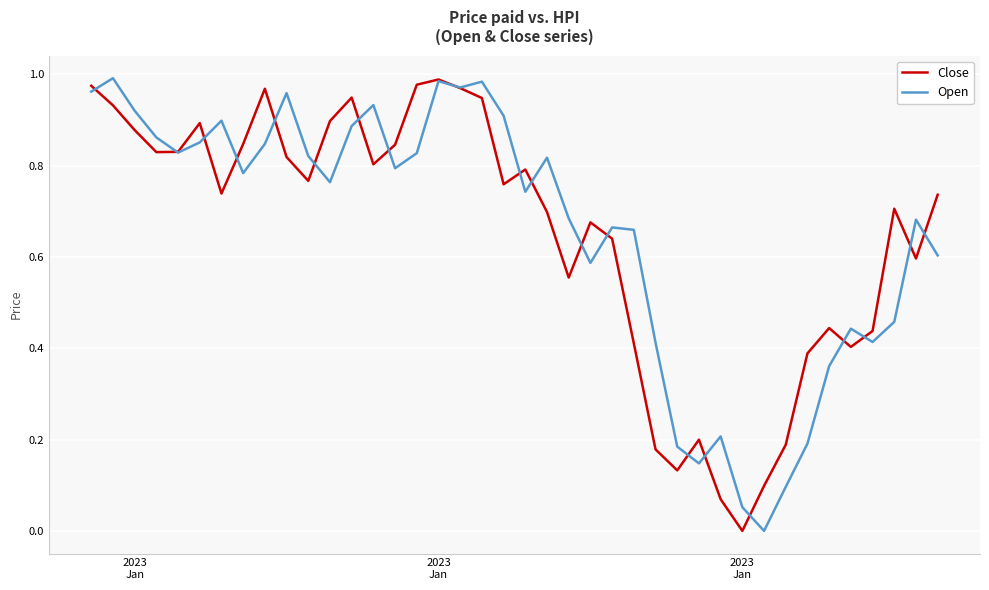

Reading left to right, list all the values displayed in this chart.

Close: 1.0	0.9	0.9	0.8	0.8	0.9	0.7	0.8	1.0	0.8	0.8	0.9	0.9	0.8	0.8	1.0	1.0	1.0	0.9	0.8	0.8	0.7	0.6	0.7	0.6	0.4	0.2	0.1	0.2	0.1	0.0	0.1	0.2	0.4	0.4	0.4	0.4	0.7	0.6	0.7
Open: 1.0	1.0	0.9	0.9	0.8	0.9	0.9	0.8	0.8	1.0	0.8	0.8	0.9	0.9	0.8	0.8	1.0	1.0	1.0	0.9	0.7	0.8	0.7	0.6	0.7	0.7	0.4	0.2	0.1	0.2	0.1	0.0	0.1	0.2	0.4	0.4	0.4	0.5	0.7	0.6